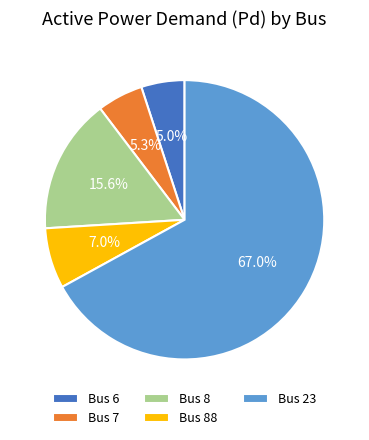

Does Bus 23 account for over 50% of the chart?

Yes